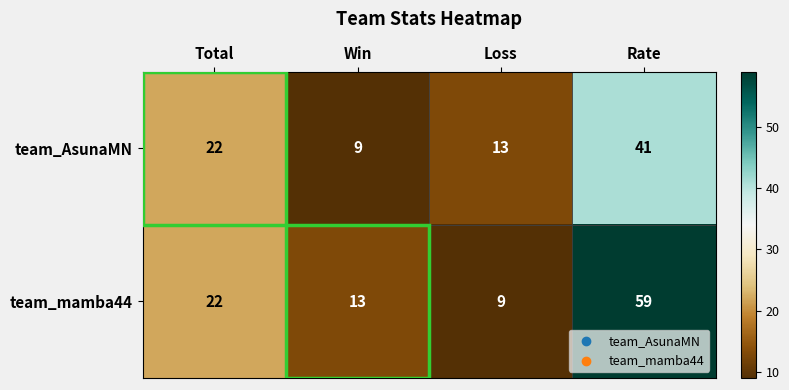

At which category is the sum across all series the highest?

Rate